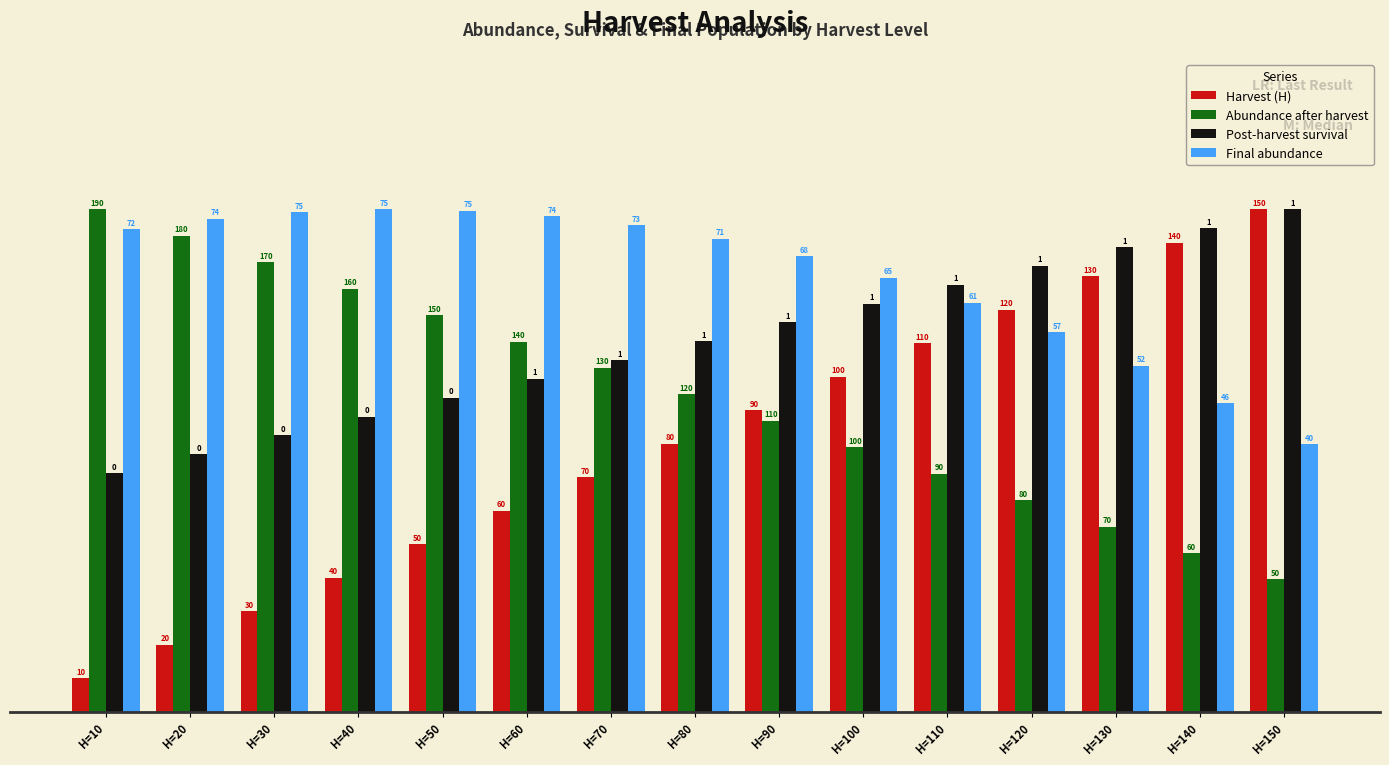

Are the bars horizontal?

No